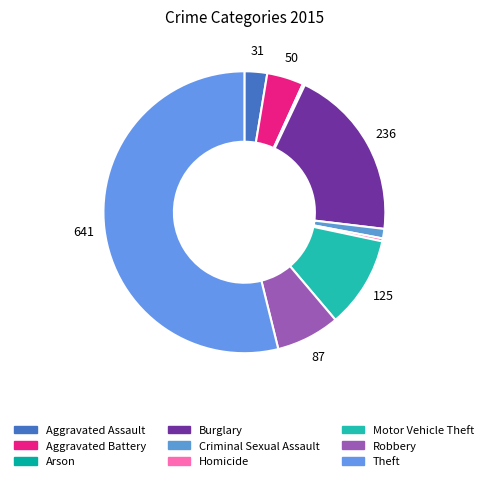

Rank the categories by value from lowest to highest.

Arson, Homicide, Criminal Sexual Assault, Aggravated Assault, Aggravated Battery, Robbery, Motor Vehicle Theft, Burglary, Theft